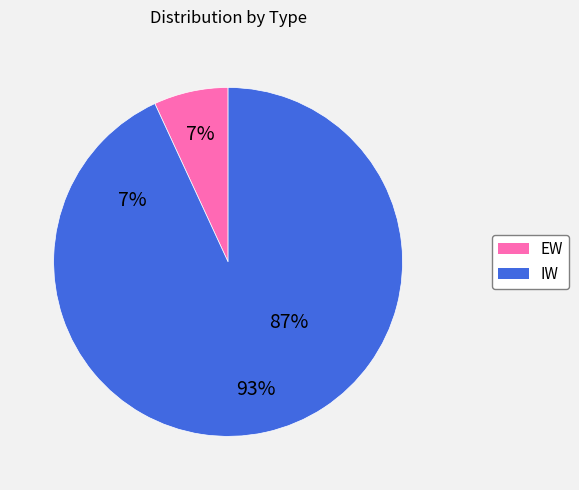

What is the majority slice?

IW